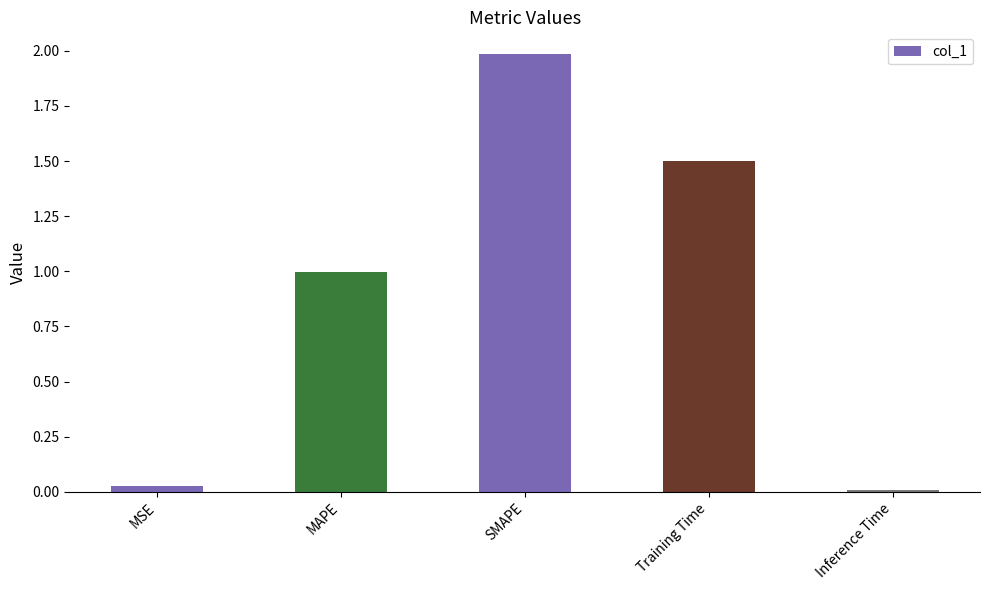

Which category has the highest value across all series?

SMAPE